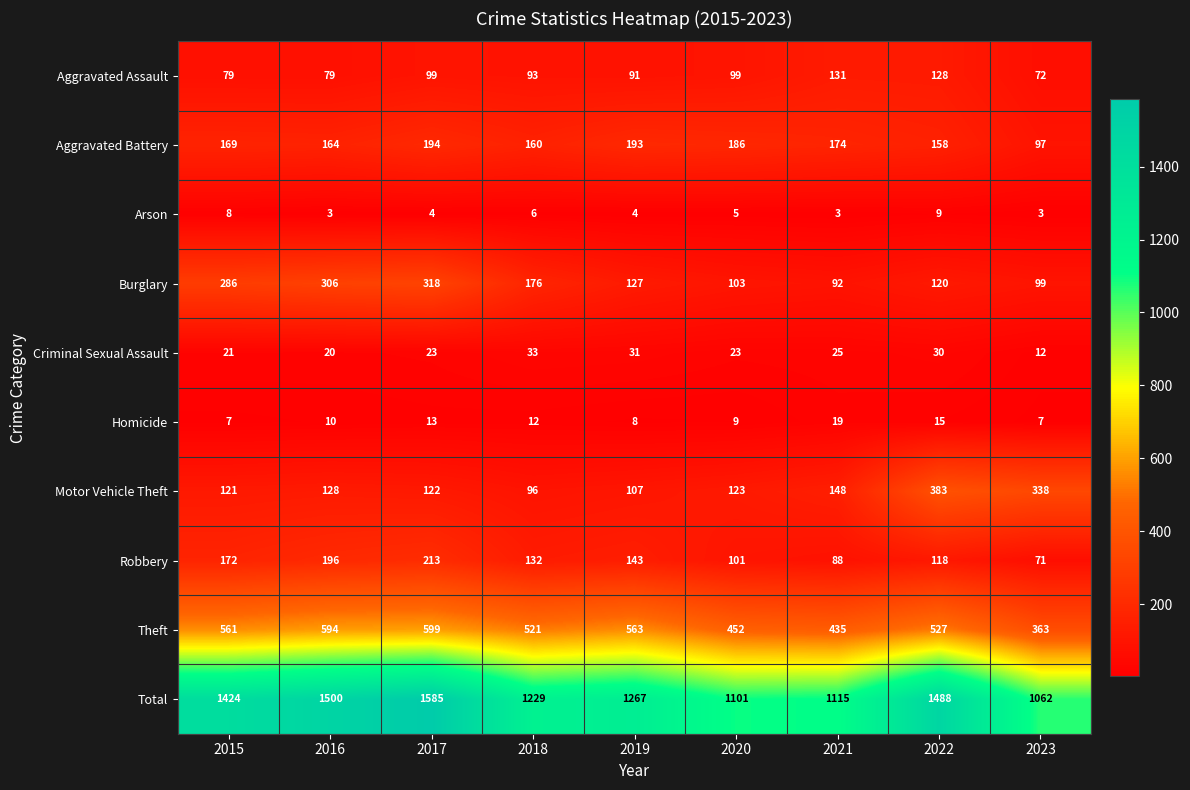

Rank the series by their maximum value, from lowest to highest.

Arson, Homicide, Criminal Sexual Assault, Aggravated Assault, Aggravated Battery, Robbery, Burglary, Motor Vehicle Theft, Theft, Total